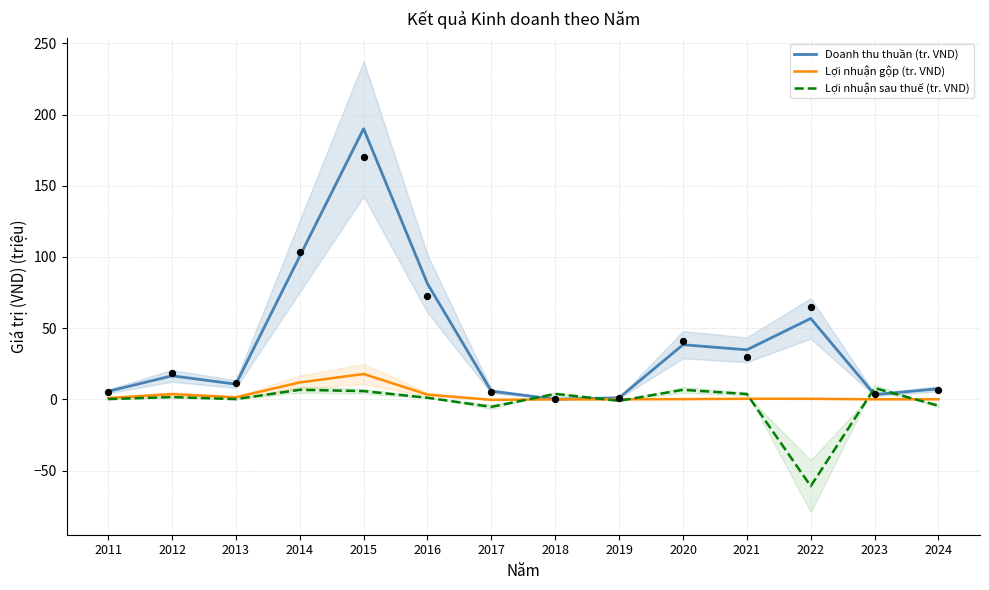

Is the value of Lợi nhuận gộp (tr. VND) at 2015 greater than the value of Doanh thu thuần (tr. VND) at 2017?

Yes